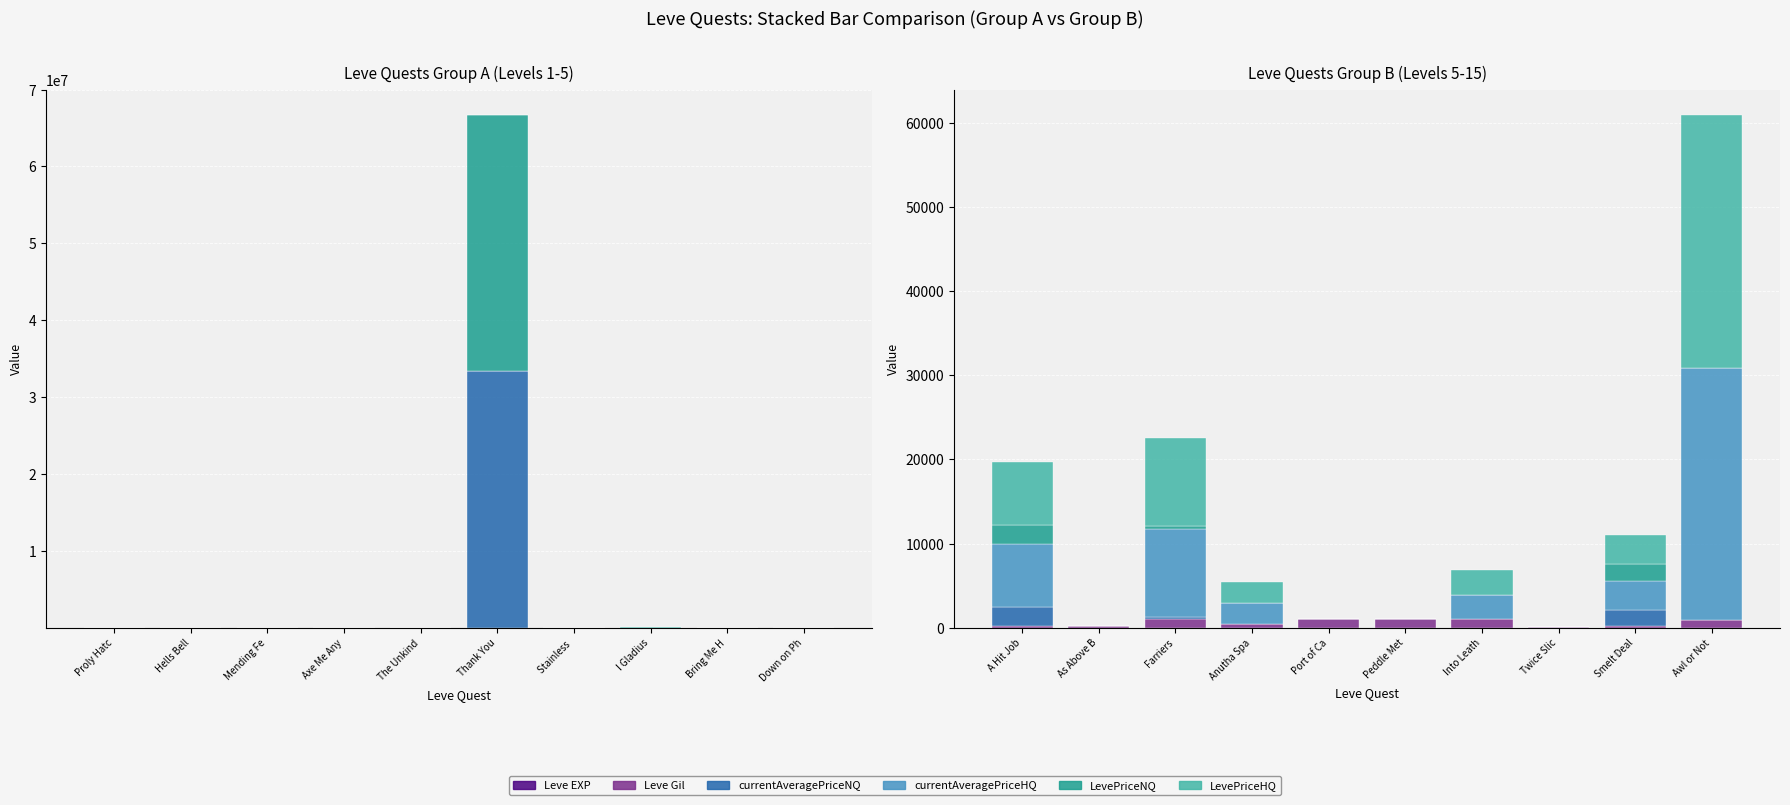

How many positive values does the currentAveragePriceNQ series have?

3